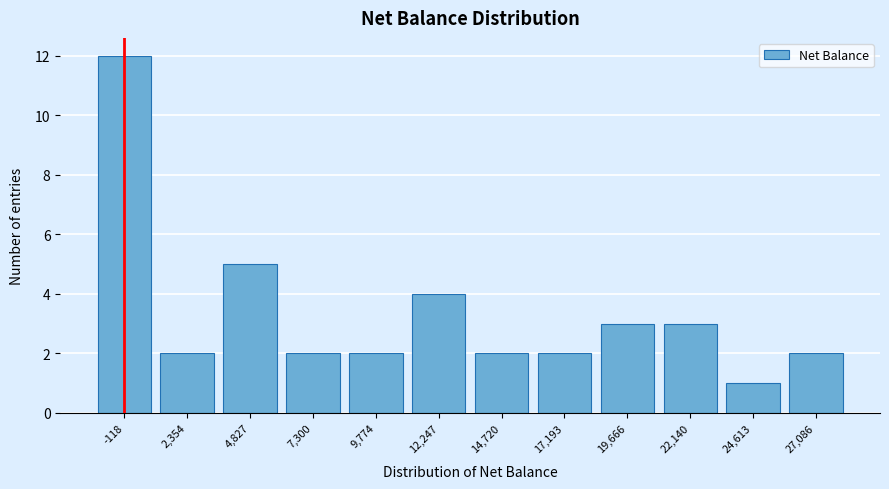

Reading left to right, what are all the values shown in this chart?

-118=12	2,354=2	4,827=5	7,300=2	9,774=2	12,247=4	14,720=2	17,193=2	19,666=3	22,140=3	24,613=1	27,086=2